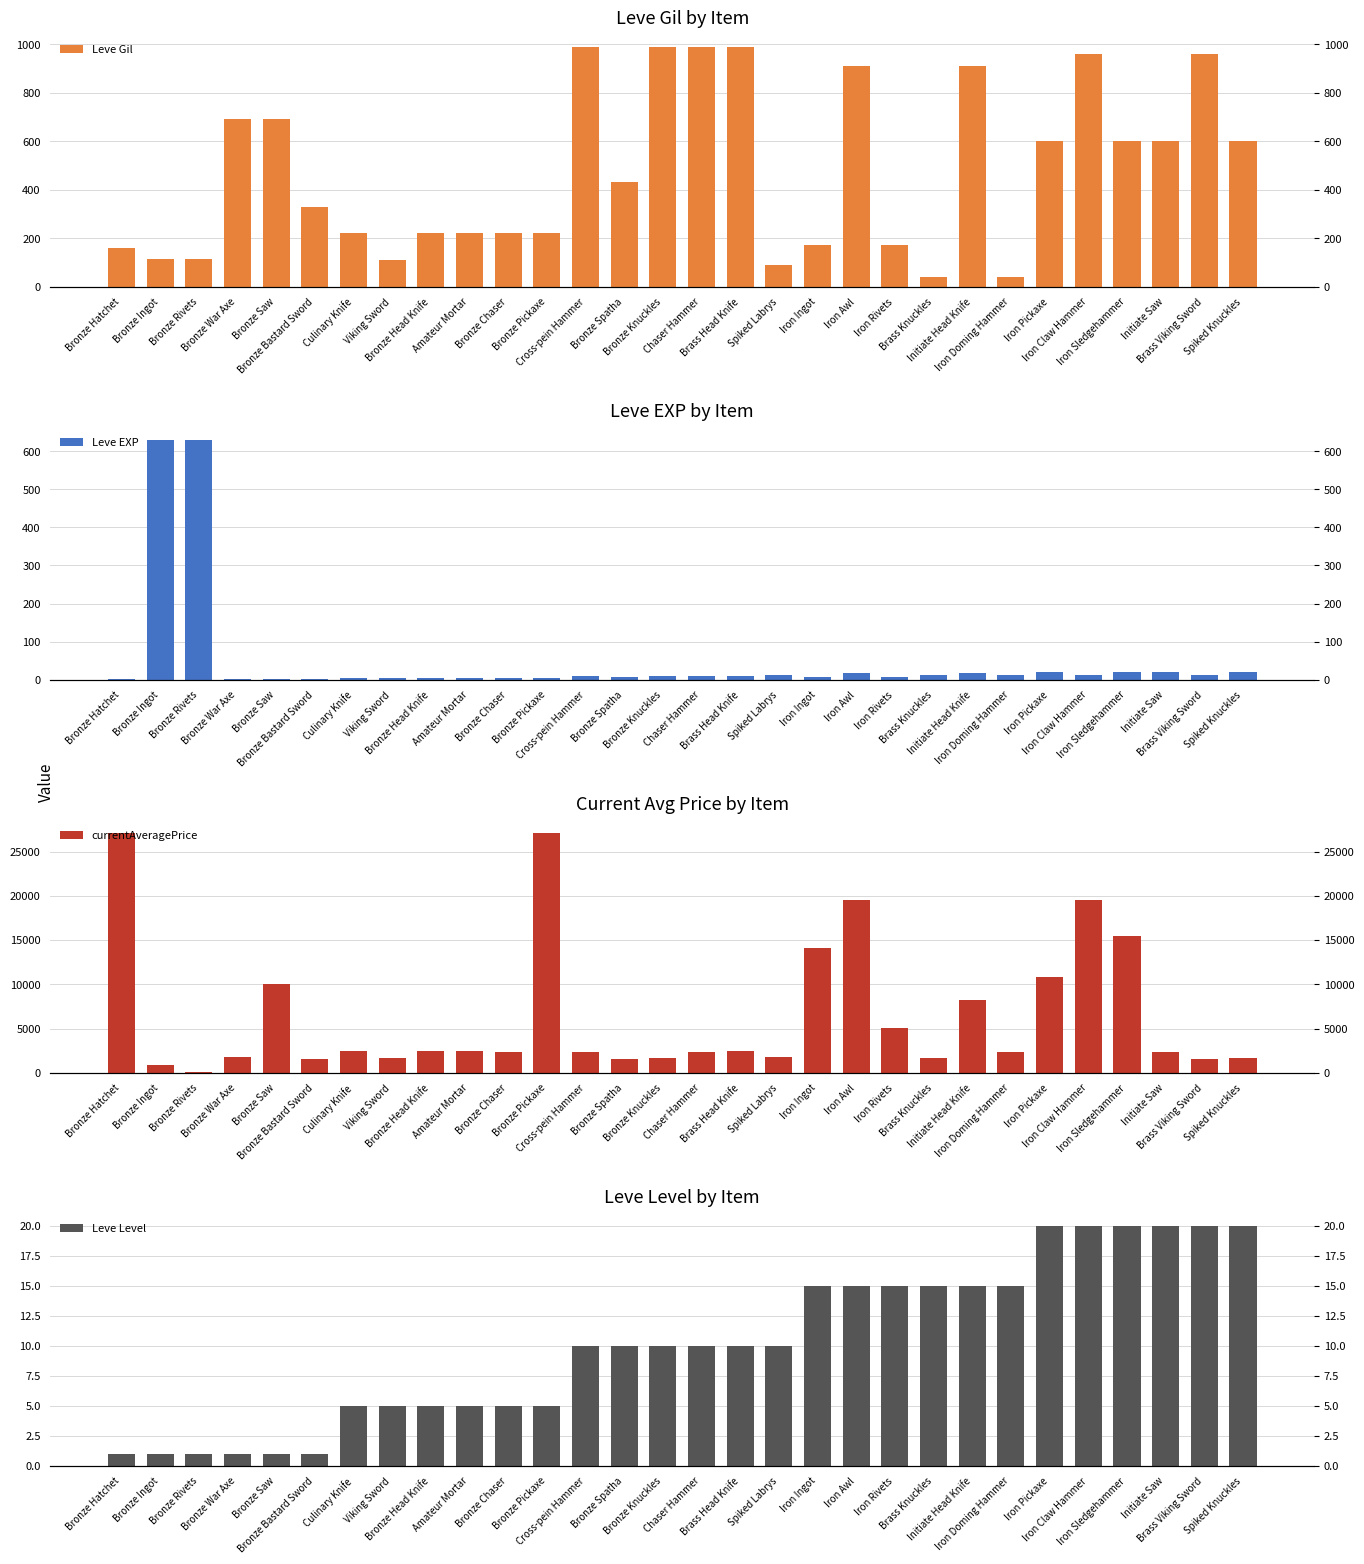

Is it true that Leve EXP equals 6 at Iron Claw Hammer?

False